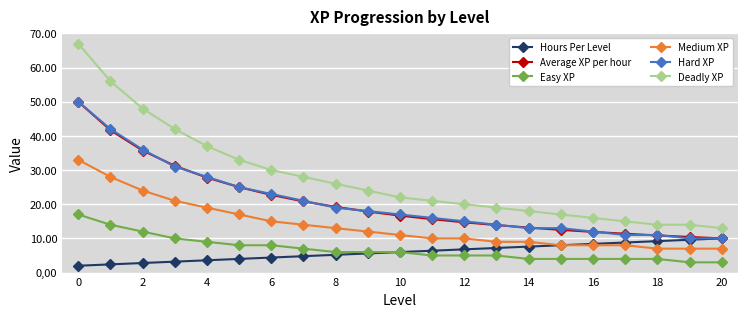

Does the chart have visible grid lines?

Yes